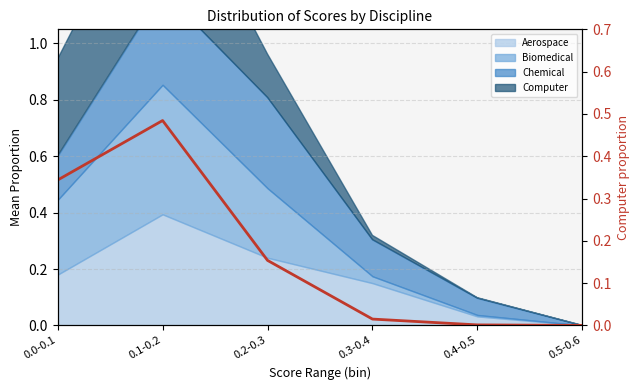

What position from the left is 0.3-0.4?

4